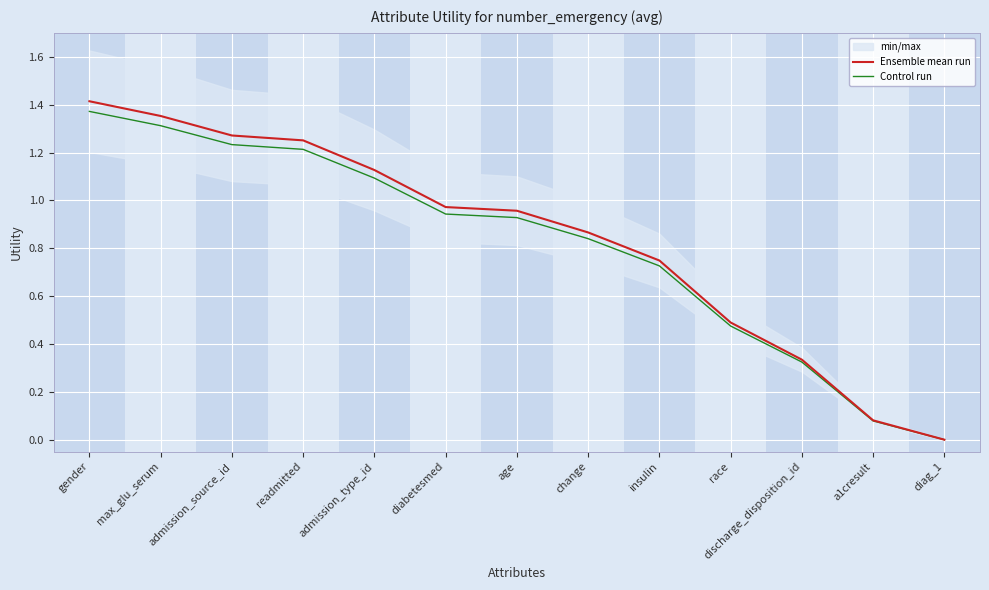

True or false: Ensemble mean run and Control run intersect in this chart.

False